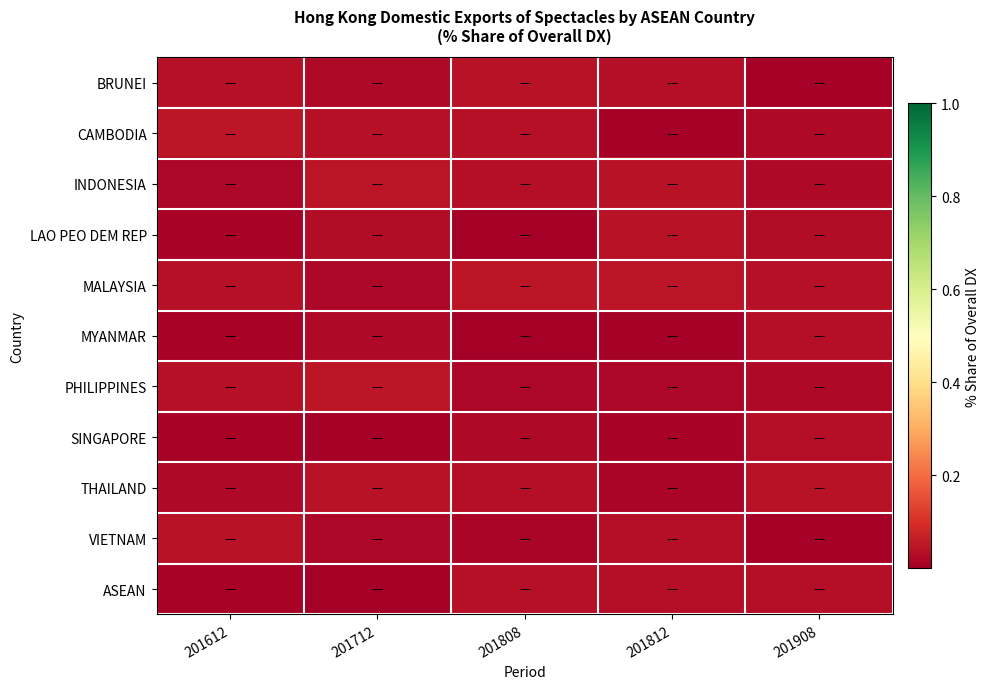

Rank the series by their maximum value, from lowest to highest.

SINGAPORE, MYANMAR, ASEAN, VIETNAM, LAO PEO DEM REP, THAILAND, BRUNEI, INDONESIA, PHILIPPINES, MALAYSIA, CAMBODIA